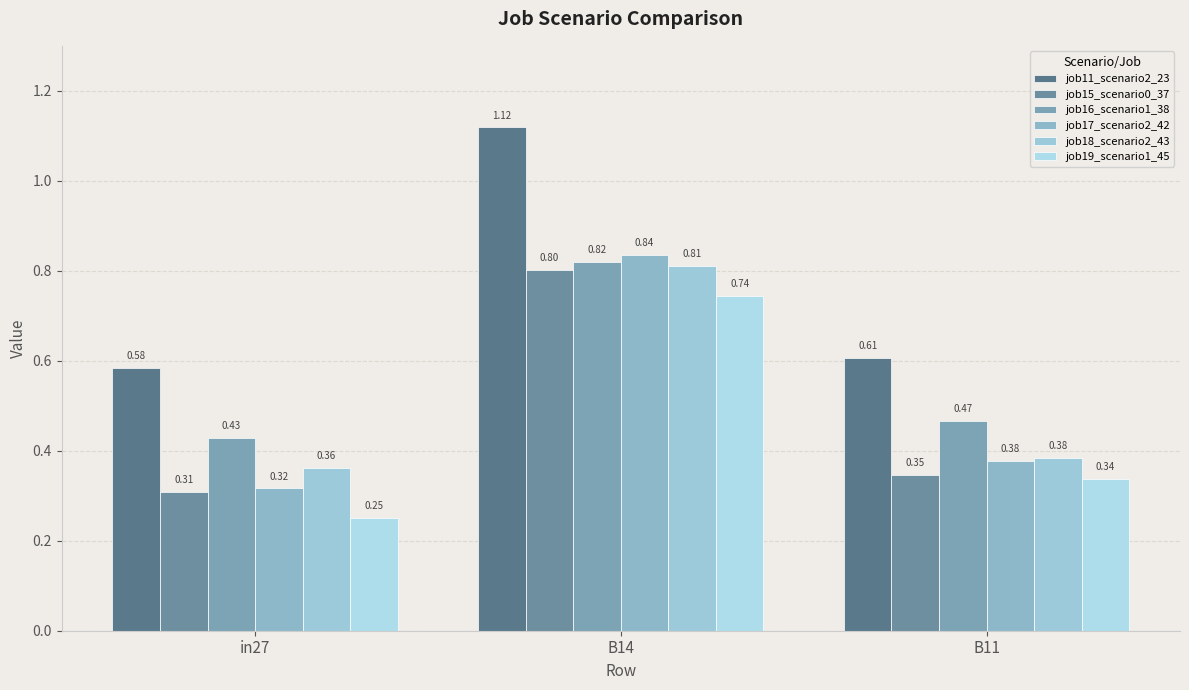

What is the total value across all series at B14?

5.1